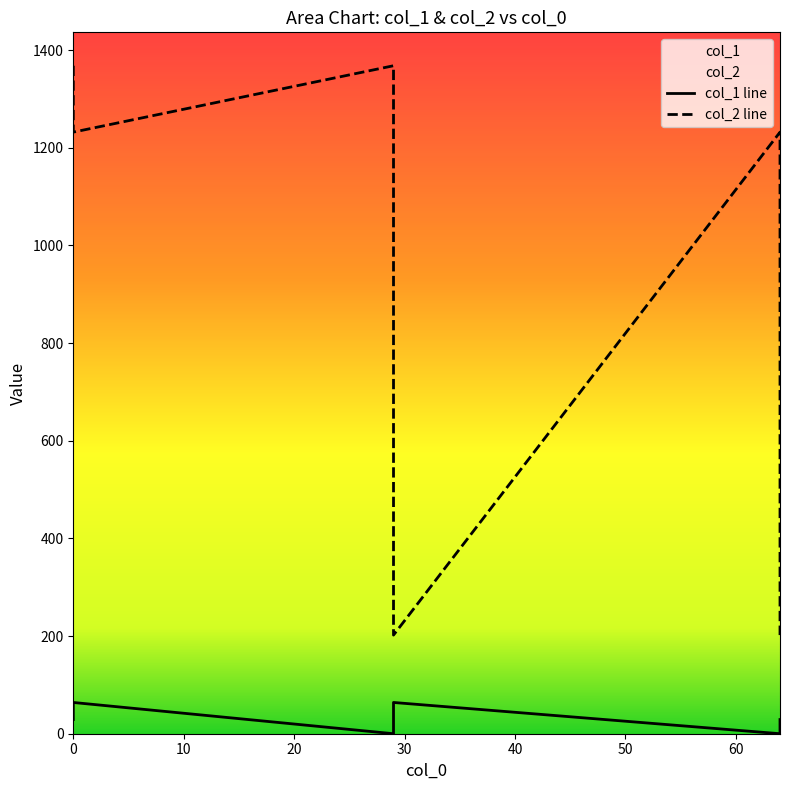

What is the difference between the maximum and minimum values in the col_1 series?

64